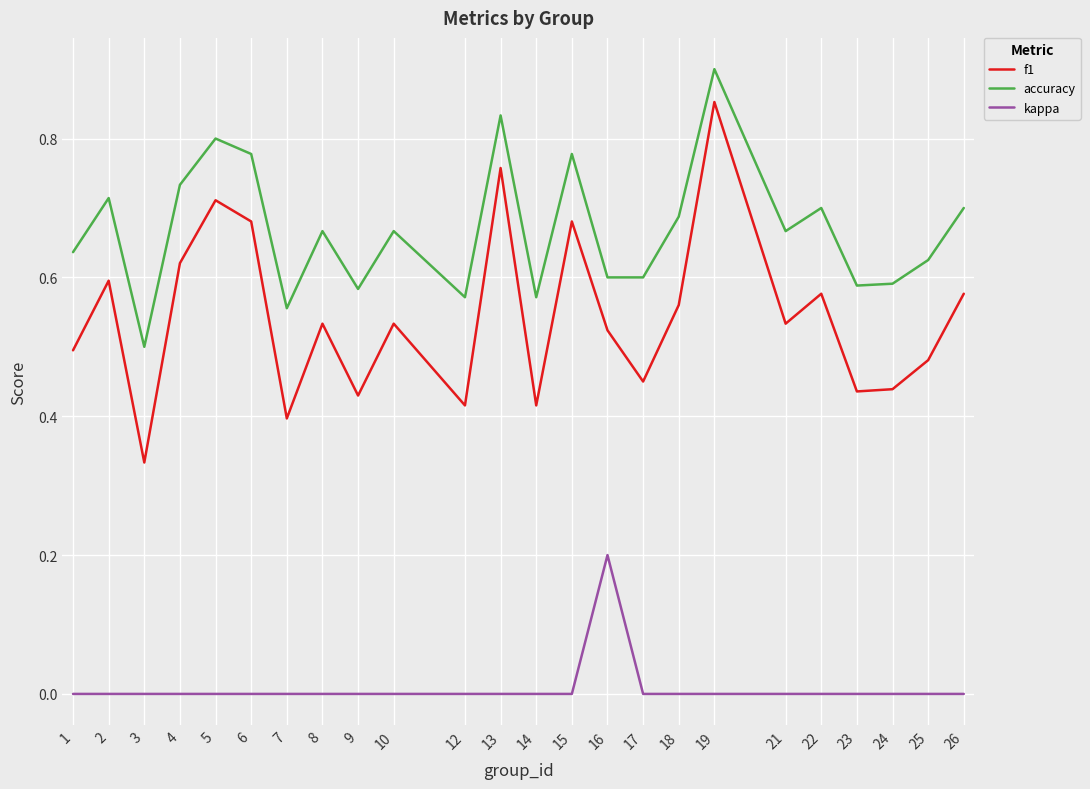

What is the total value across all series at 12?

1.0